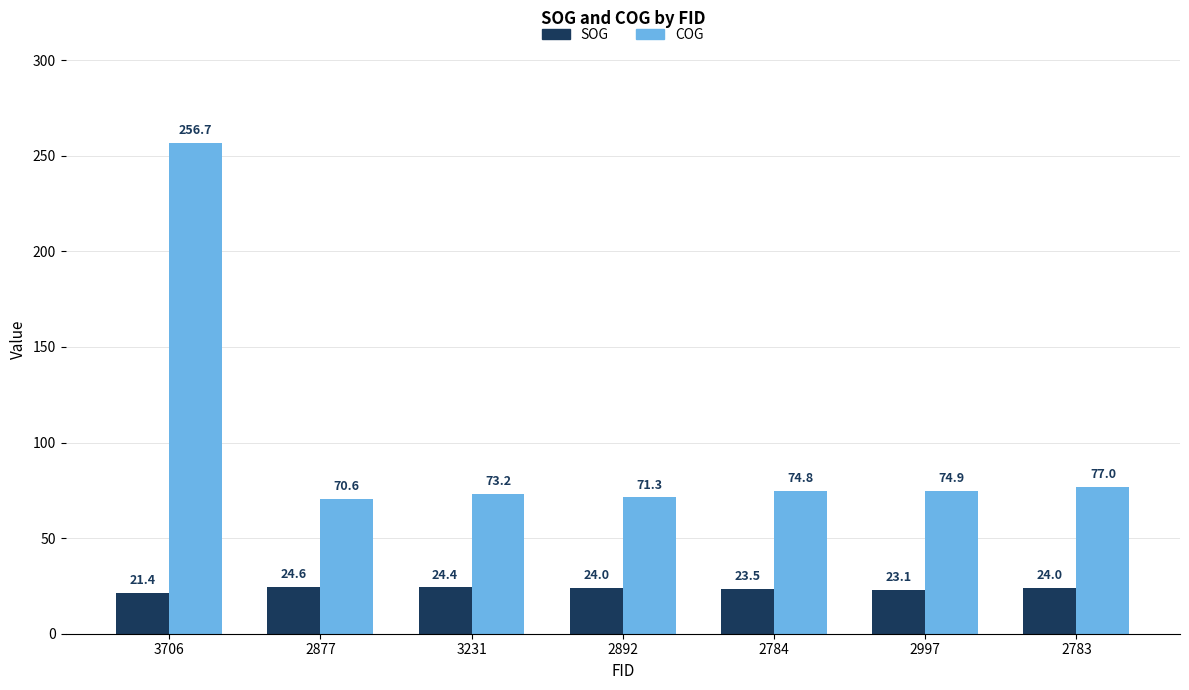

Is it true that COG equals 356.9 at 3706?

False